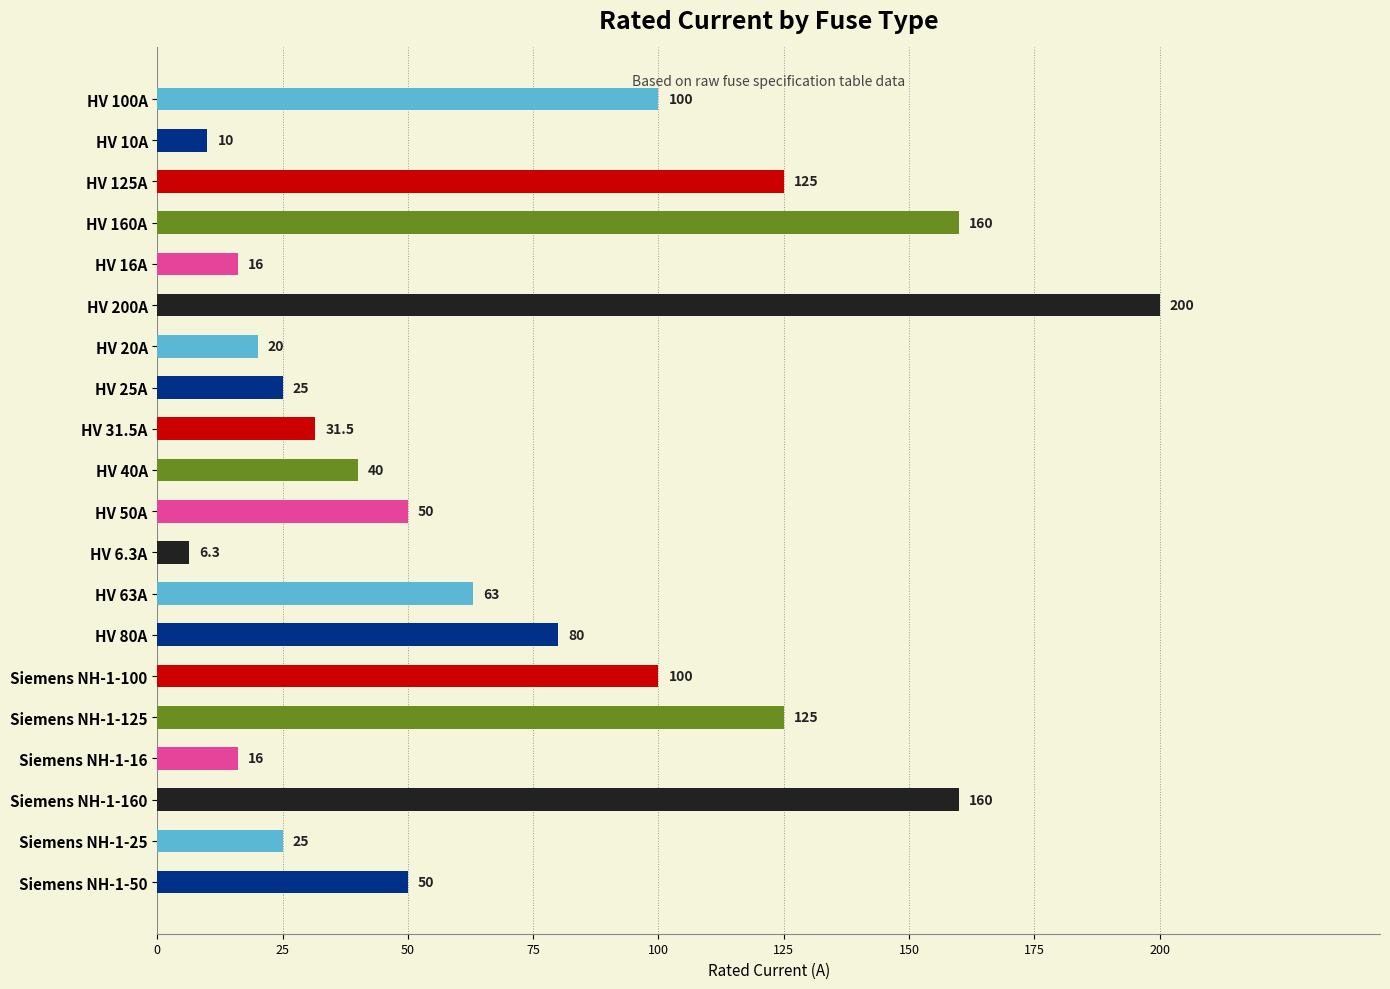

Between HV 25A and HV 200A, which is larger?

HV 200A